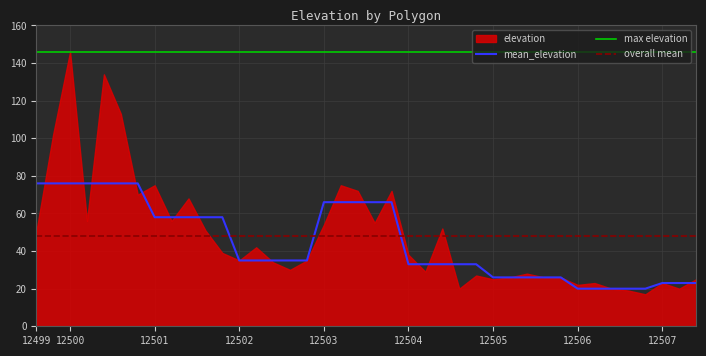

What is the average value?

45